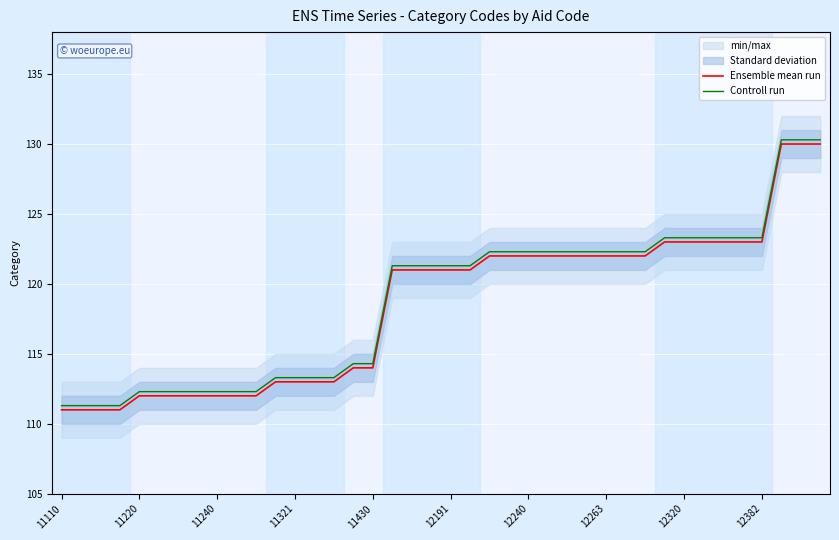

The value of Controll run at 12382 is 123.3. True or false?

True